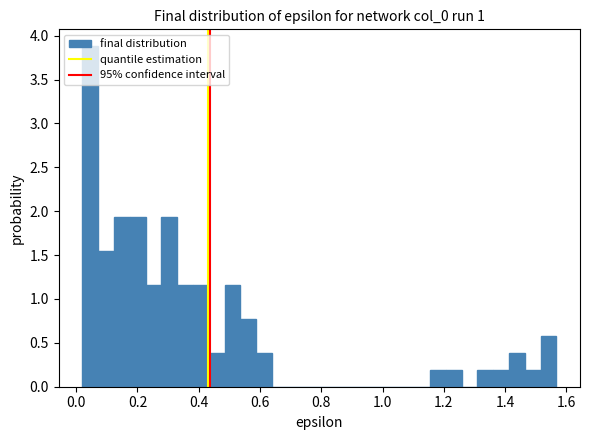

Read against the x-axis, roughly where is the centre of the tallest bar?

0.04